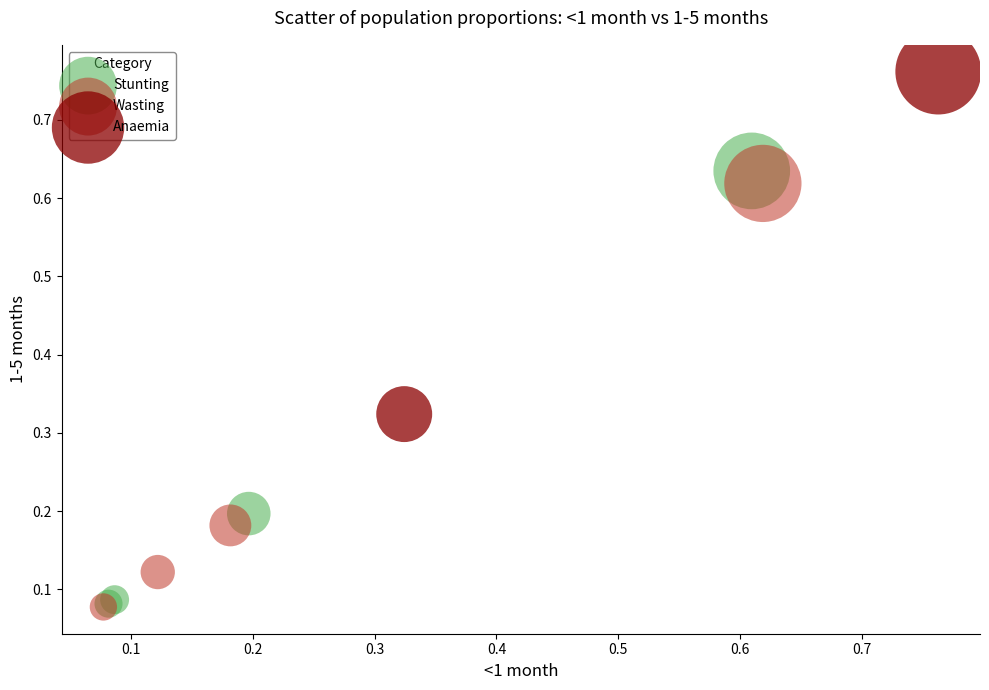

What are all the series names shown in the legend?

Stunting, Wasting, Anaemia